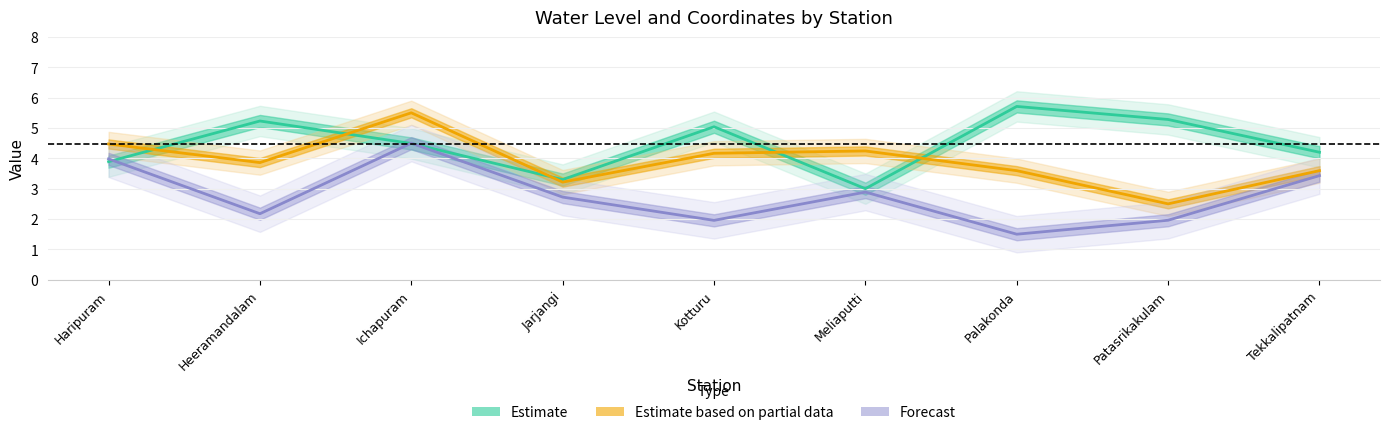

Does the chart have visible grid lines?

Yes